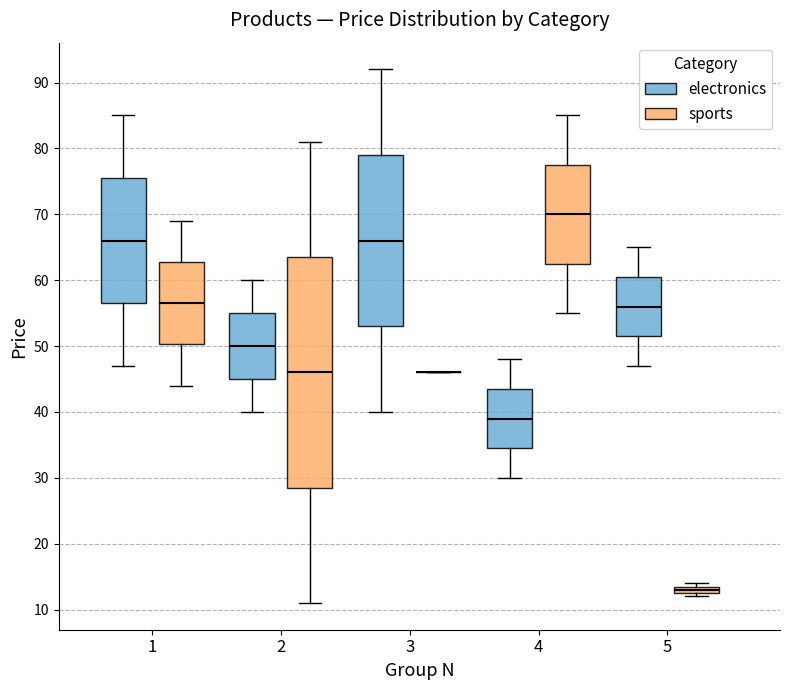

Where does the median line of the box for 5 (electronics) sit on the y-axis? The values are not printed on the chart, so give them approximately, as read against the axis.

56